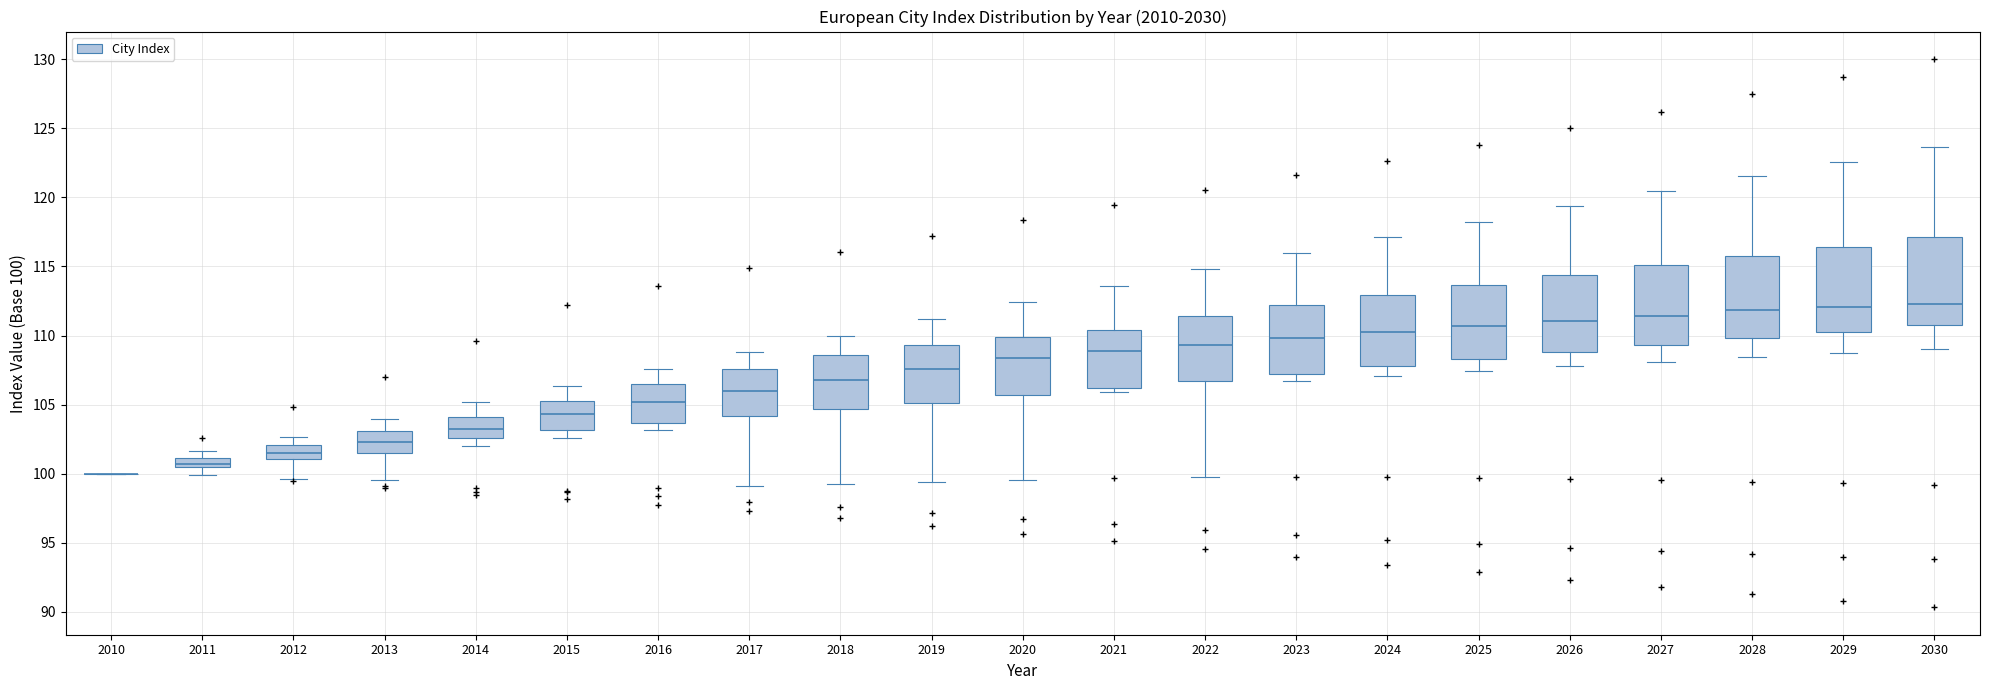

Where does the median line of the box at x = 2021 sit on the y-axis? The values are not printed on the chart, so give them approximately, as read against the axis.

109.0